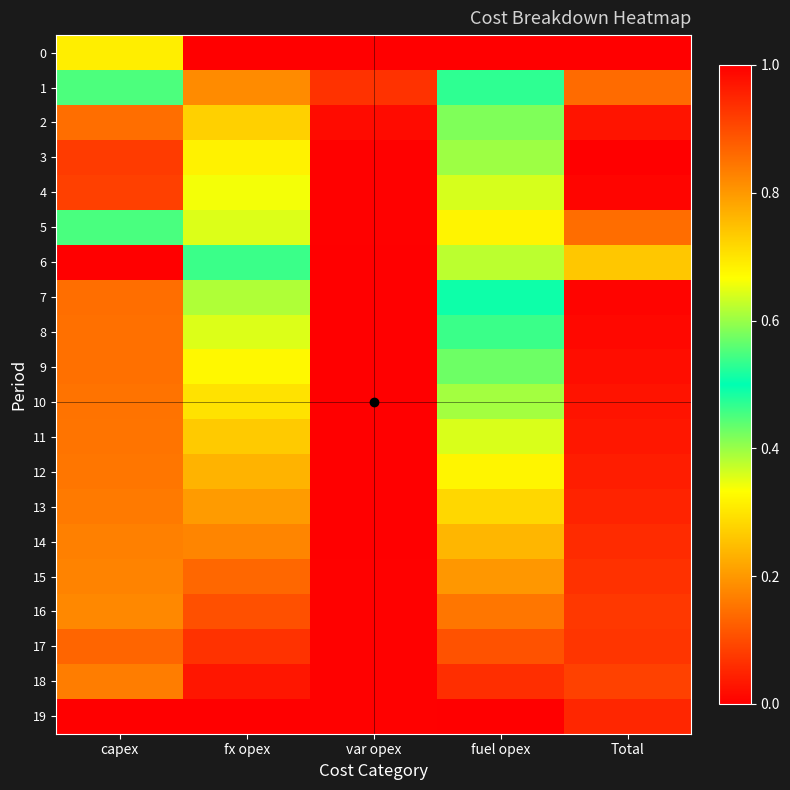

Count the number of categories in the chart.

5